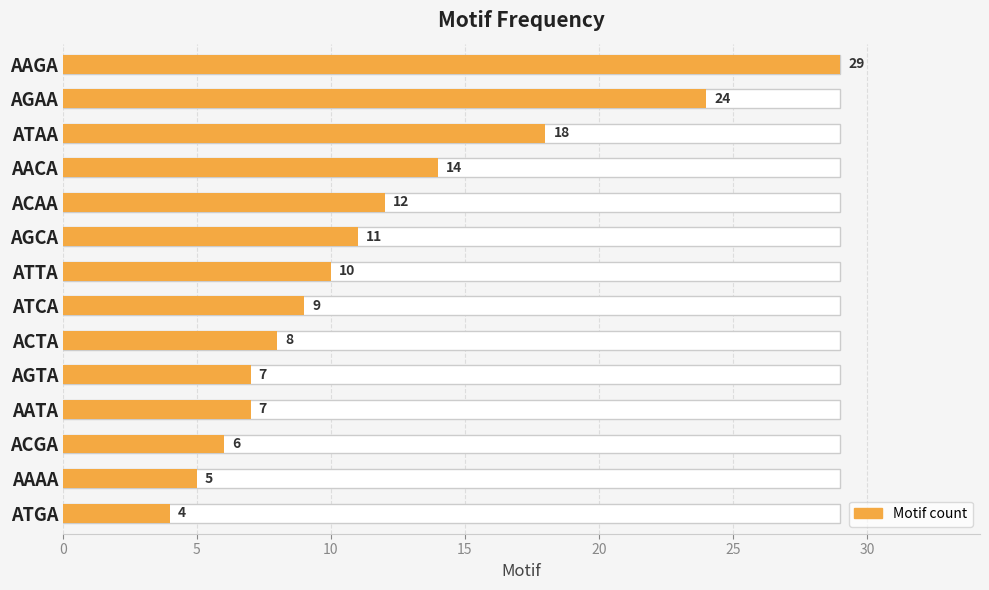

How many data points are less than 10?

7